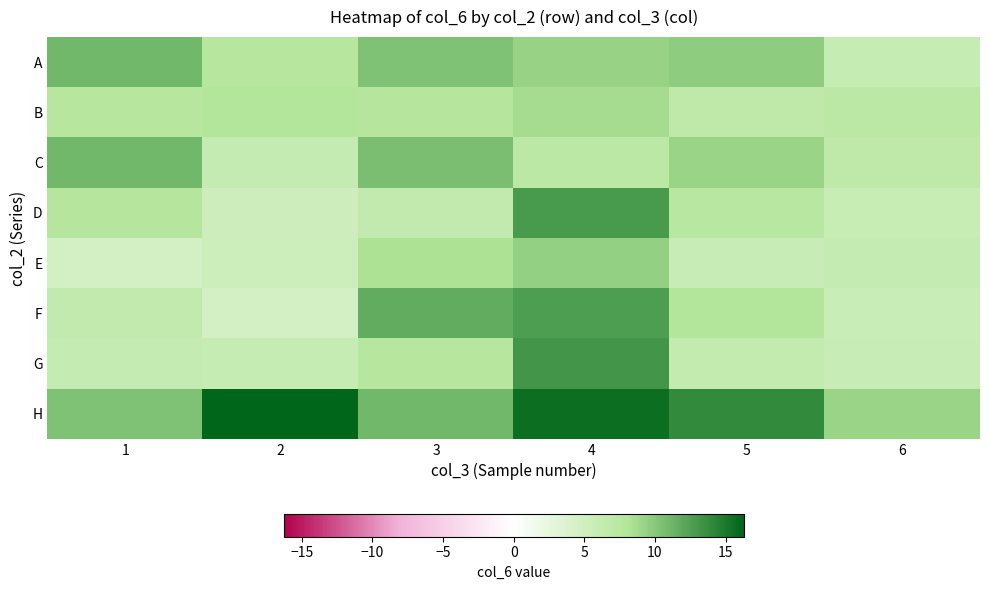

What is the minimum value shown in the chart?

4.7